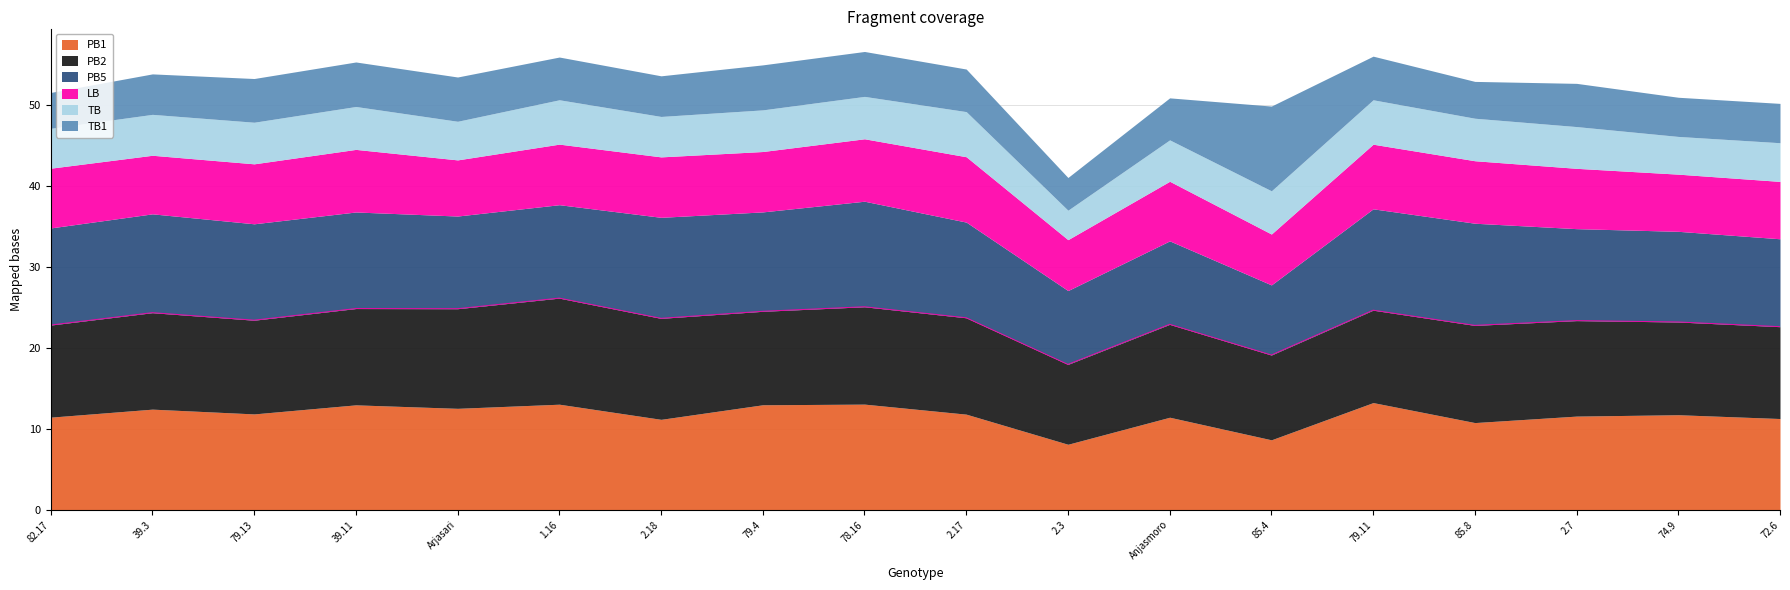

The LB series shows 10.5 at 79.11. True or false?

False